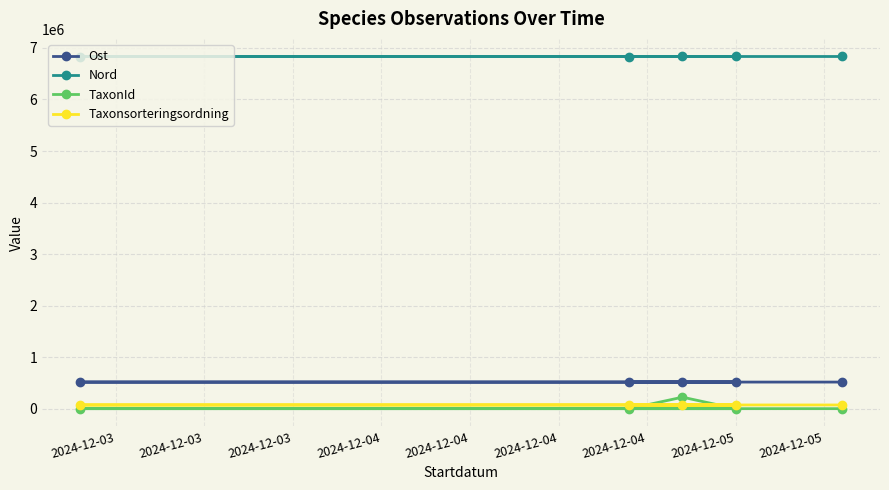

List the labels in order of Taxonsorteringsordning value, smallest first.

2024-12-04, 2024-12-04, 2024-12-03, 2024-12-03, 2024-12-03